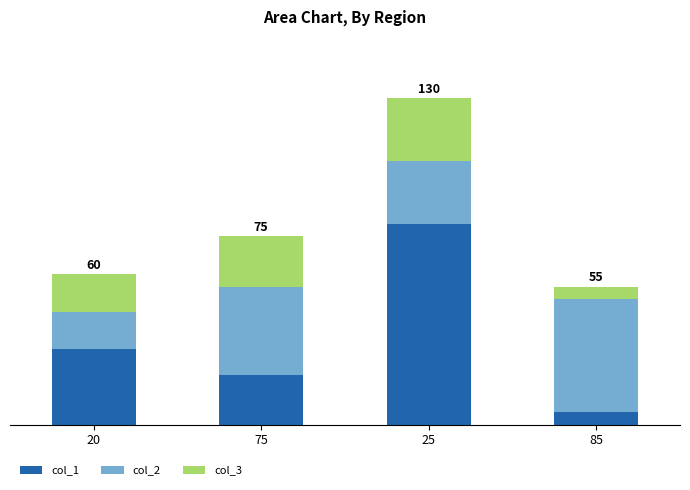

Which category has the highest value in the col_1 series?

25